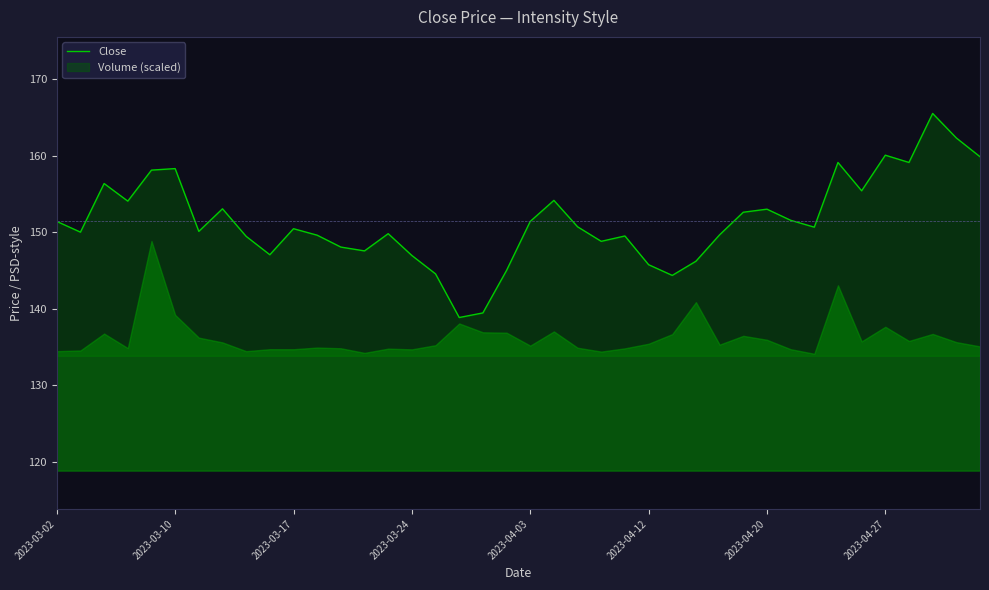

How many points are higher than both their immediate neighbors (excluding endpoints)?

11